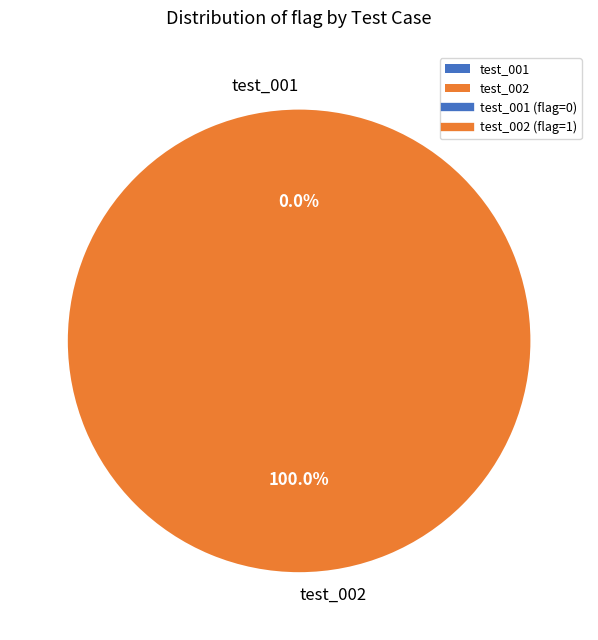

Is there a majority slice in this chart?

Yes